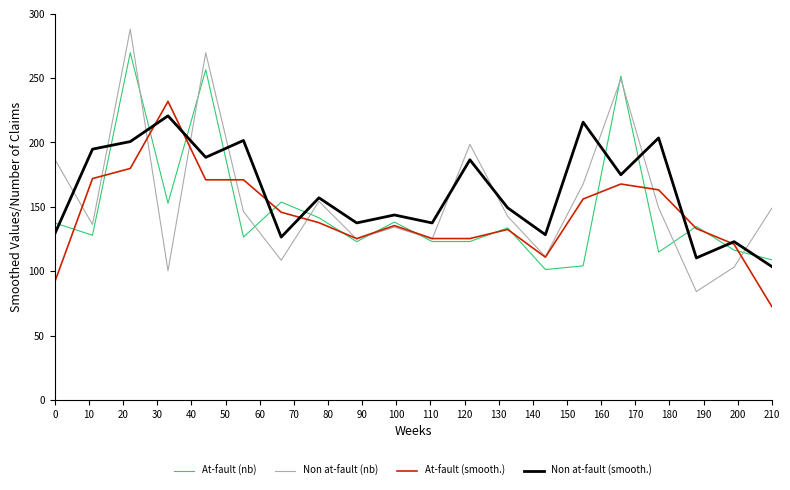

What is the highest value of the At-fault (smooth.) series?

231.9